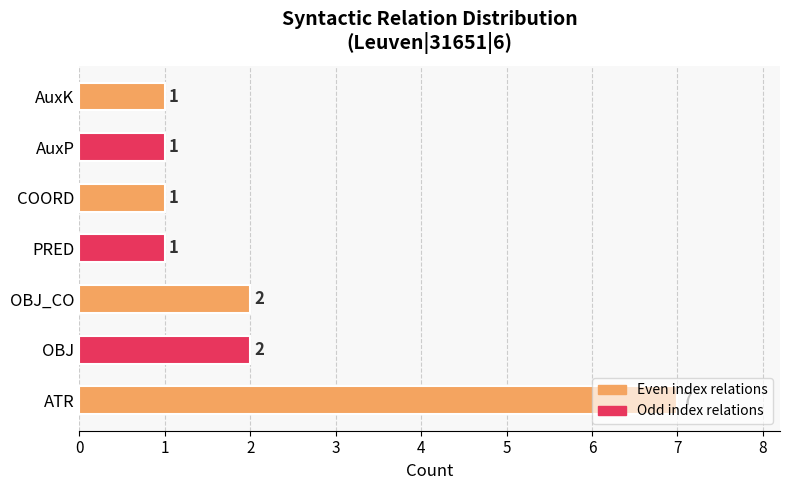

How many bars are there in total?

7